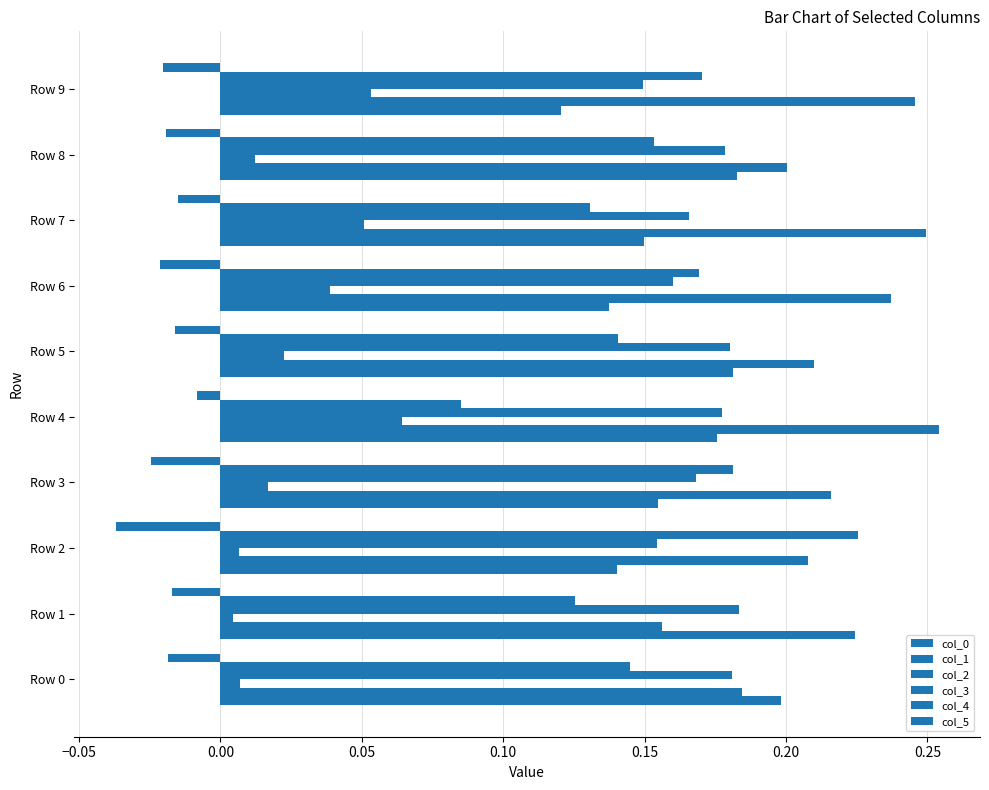

Count the number of data series in this chart.

6